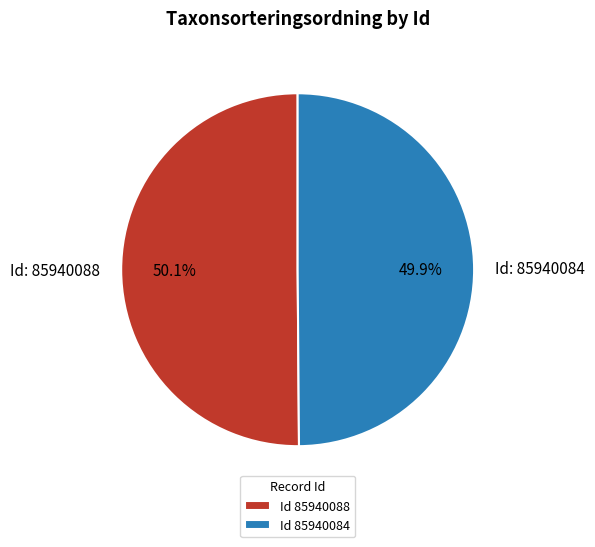

How many slices are in this pie chart?

2